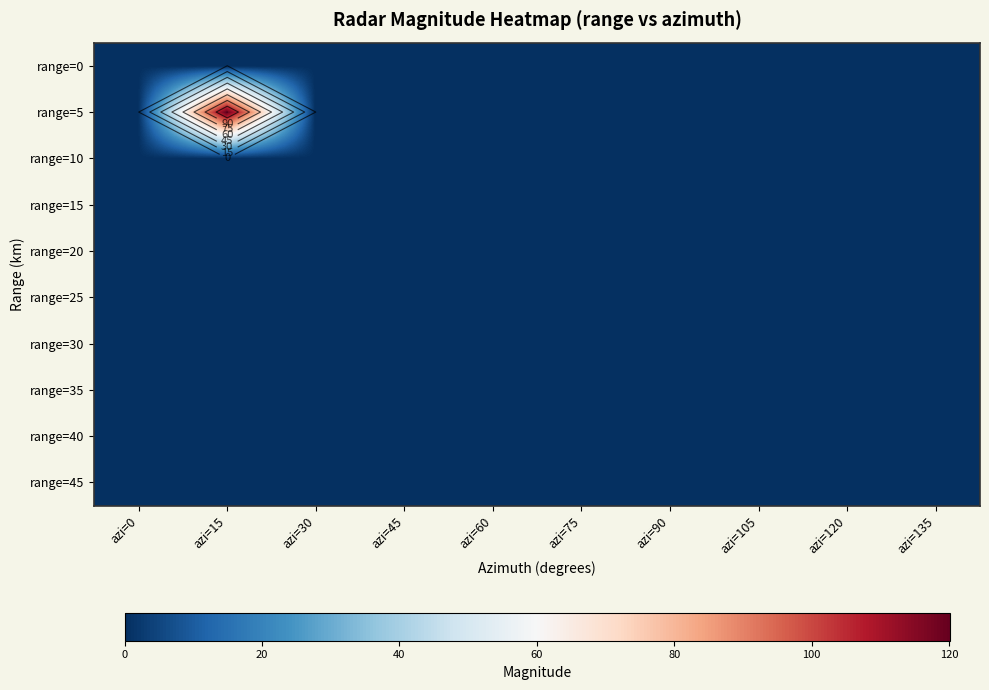

Which category has the highest value in the range=30 series?

azi=0